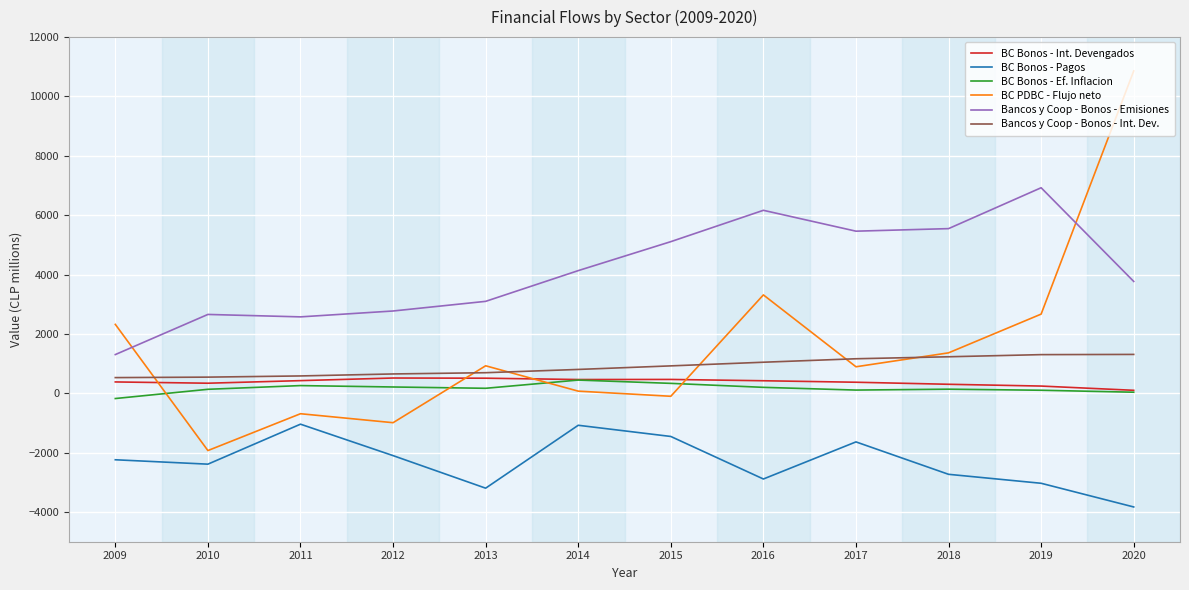

What is the sum of the Bancos y Coop - Bonos - Emisiones values at 2020 and 2017?

9231